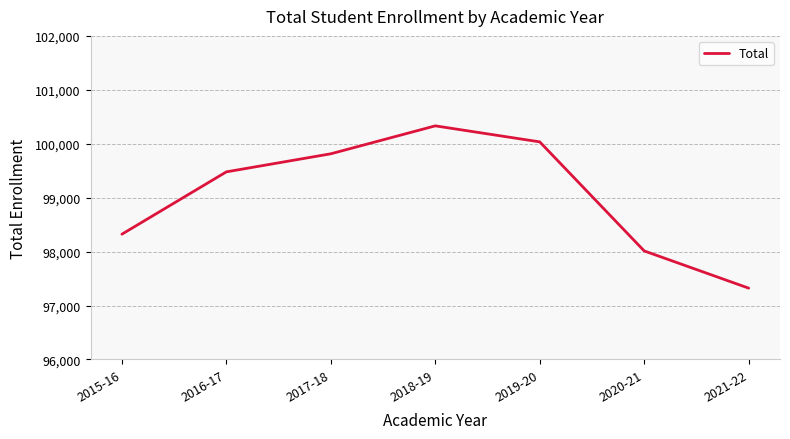

What is the sum of all values?

693319